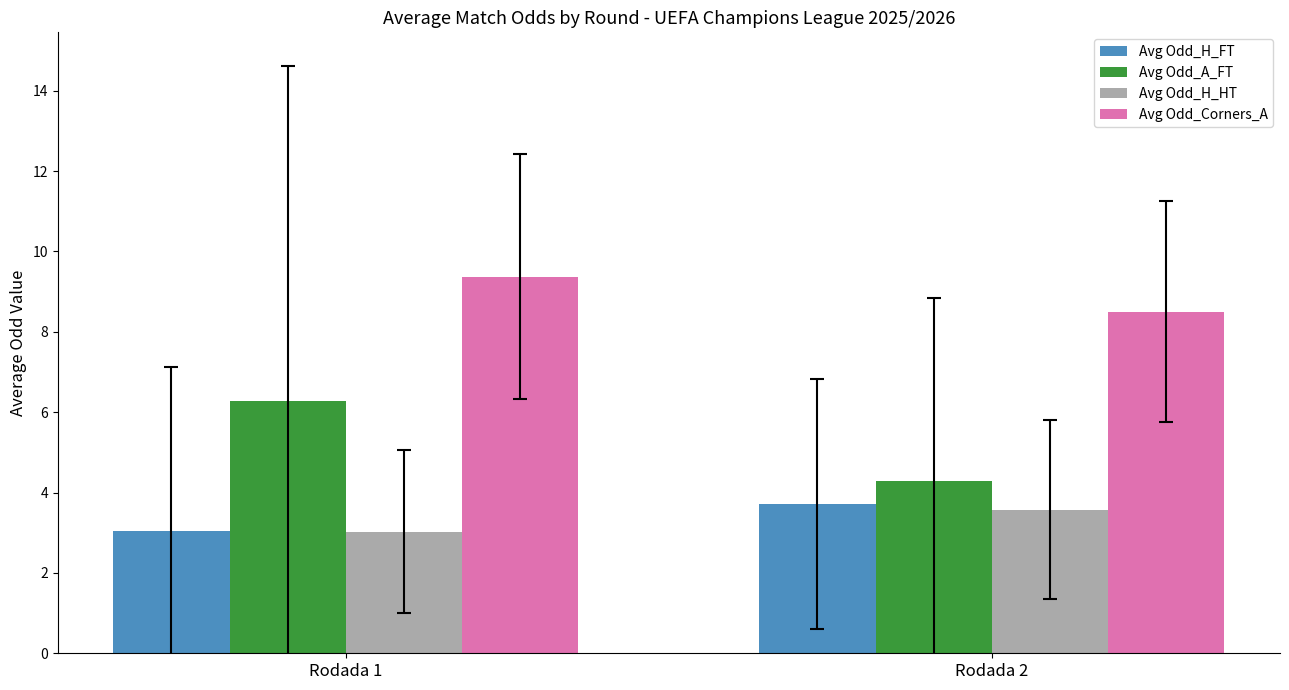

Does the chart contain stacked bars?

No